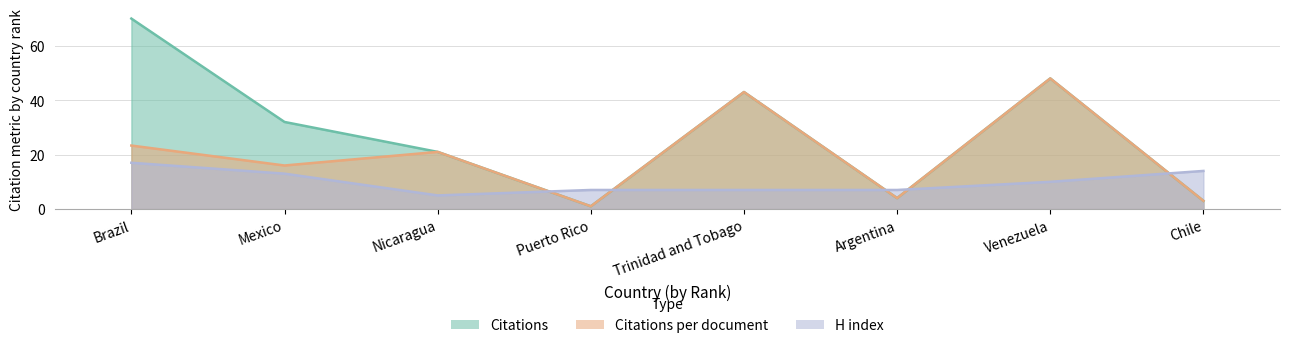

What is the label of the 4th point from the right?

Trinidad and Tobago